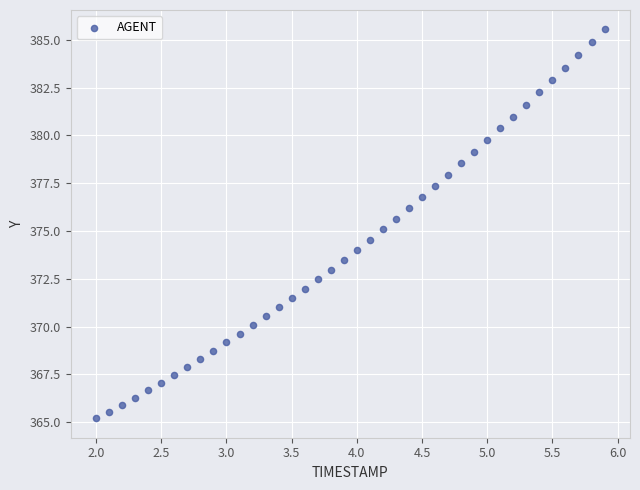

What is the range of X values (max minus min)?

3.9